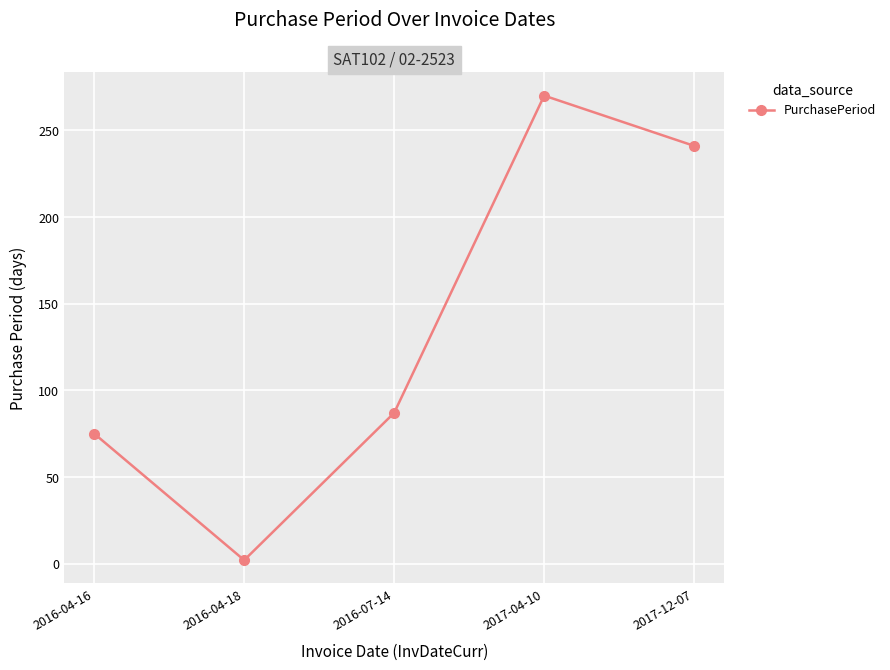

What is the value of the 1st point from the left?

75